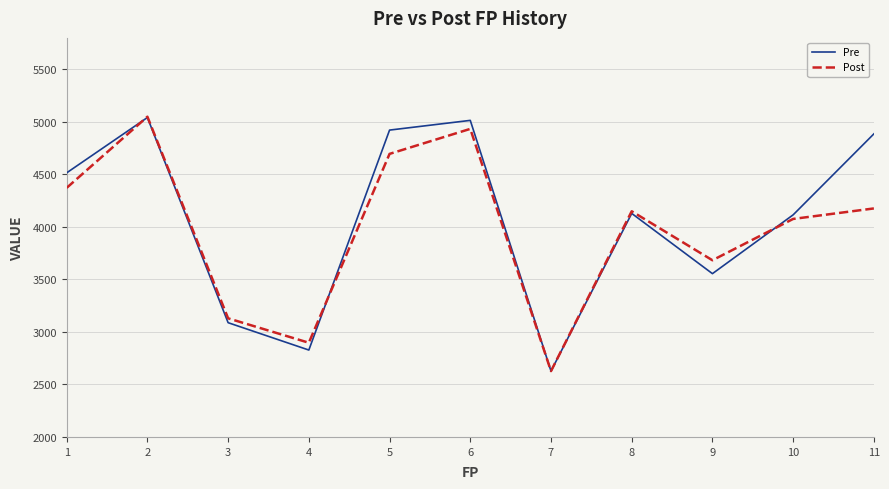

At which category does Post reach its first local peak?

2